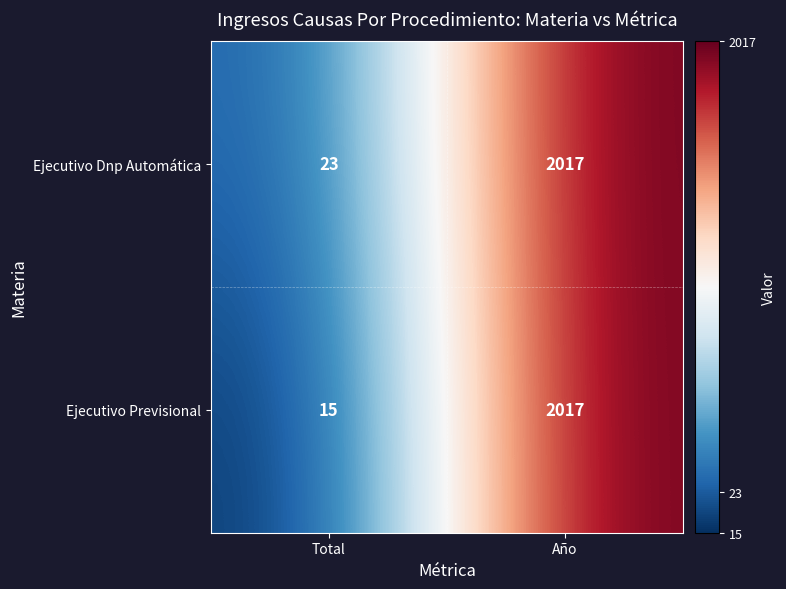

Which label corresponds to the largest value in the chart?

Año